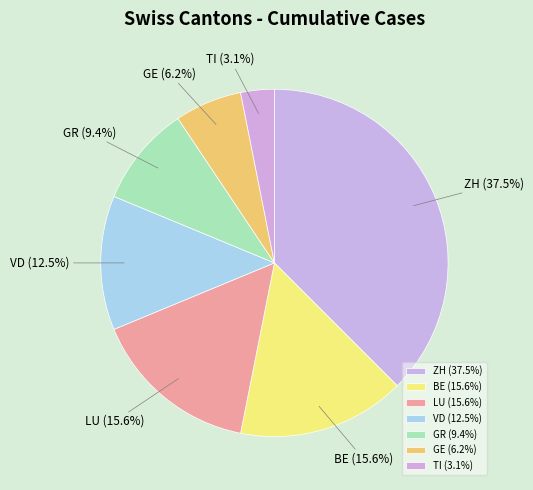

Which has a higher value, GE or TI?

GE